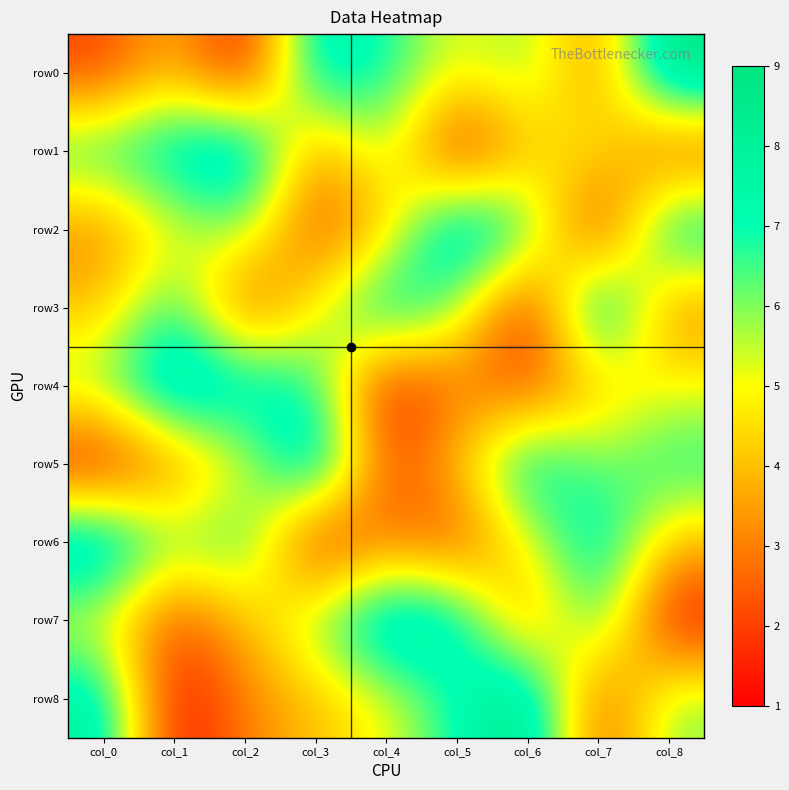

What is the total value across all series at col_2?

45